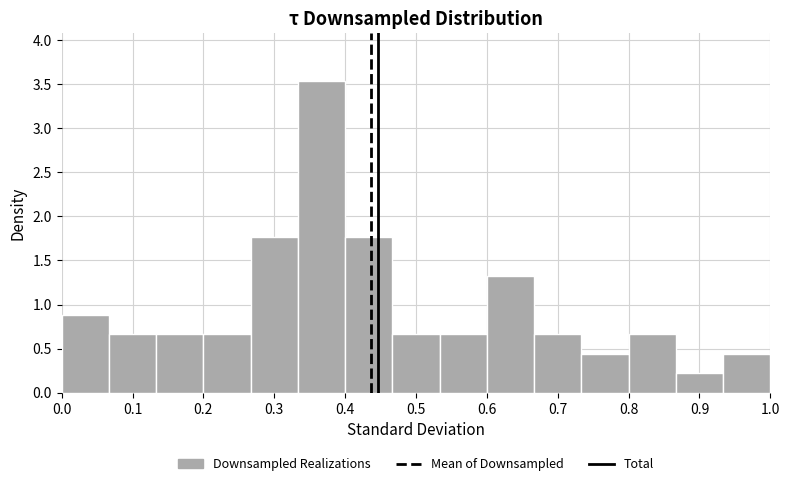

Reading left to right, list every bar in this chart as the range it spans on the x-axis followed by its height. Neither the bar edges nor the heights are printed on the chart, so give them approximately, as read against the axes.

0.00 to 0.07: 0.90
0.07 to 0.13: 0.65
0.13 to 0.20: 0.65
0.20 to 0.27: 0.65
0.27 to 0.33: 1.75
0.33 to 0.40: 3.55
0.40 to 0.47: 1.75
0.47 to 0.53: 0.65
0.53 to 0.60: 0.65
0.60 to 0.67: 1.30
0.67 to 0.73: 0.65
0.73 to 0.80: 0.45
0.80 to 0.87: 0.65
0.87 to 0.93: 0.20
0.93 to 1.00: 0.45